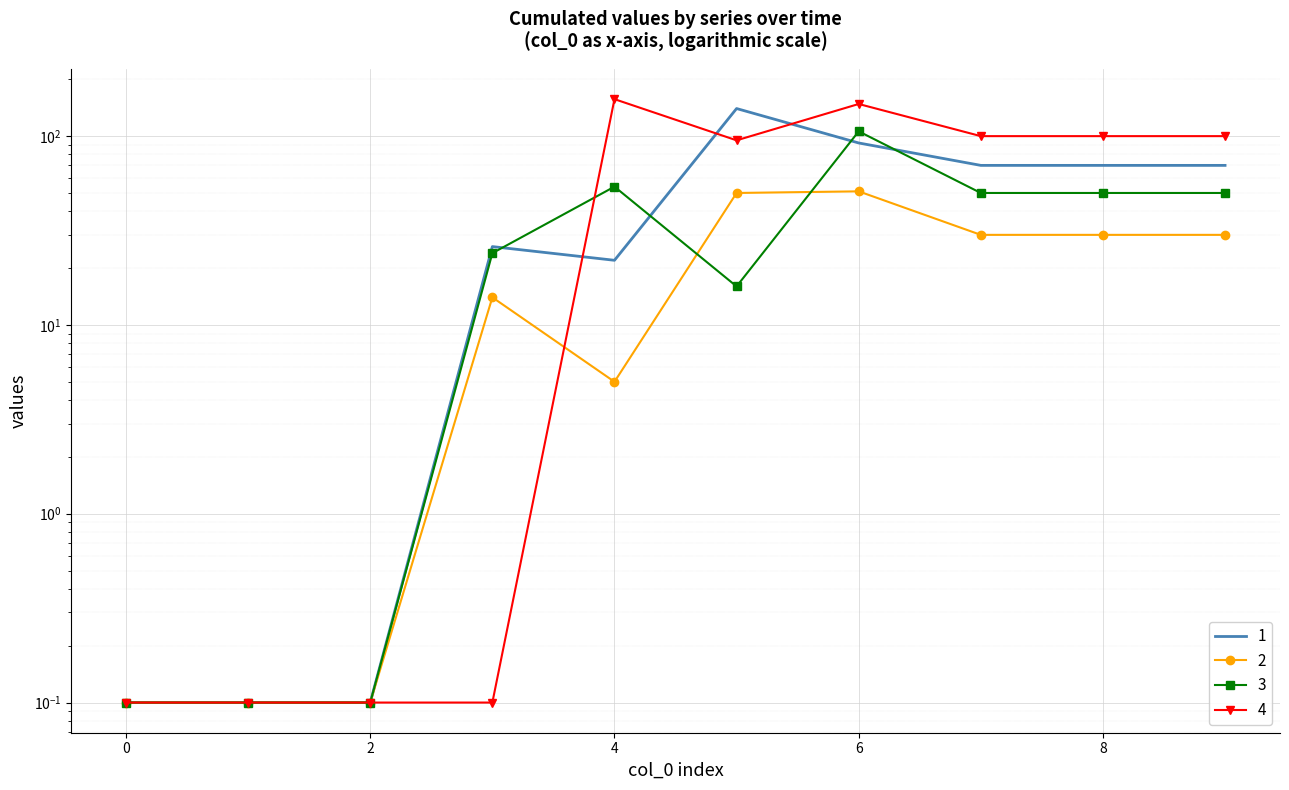

What is the sum of the 1 values at 1 and 0?

0.2